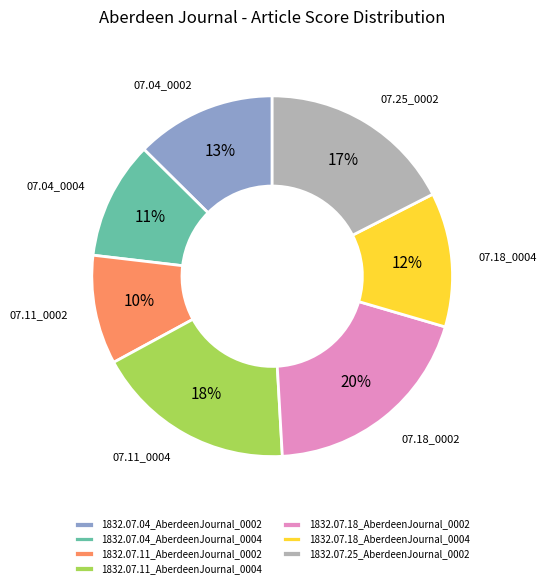

Count the number of slices in the pie.

7